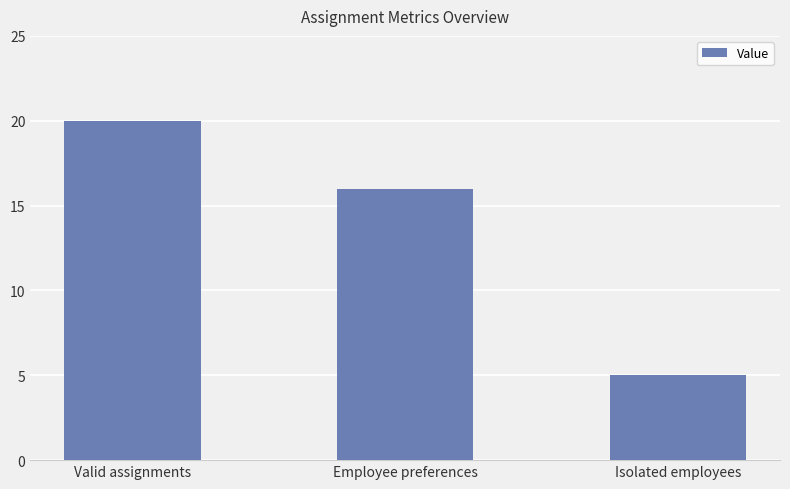

What is the difference between the values at Valid assignments and Isolated employees?

15